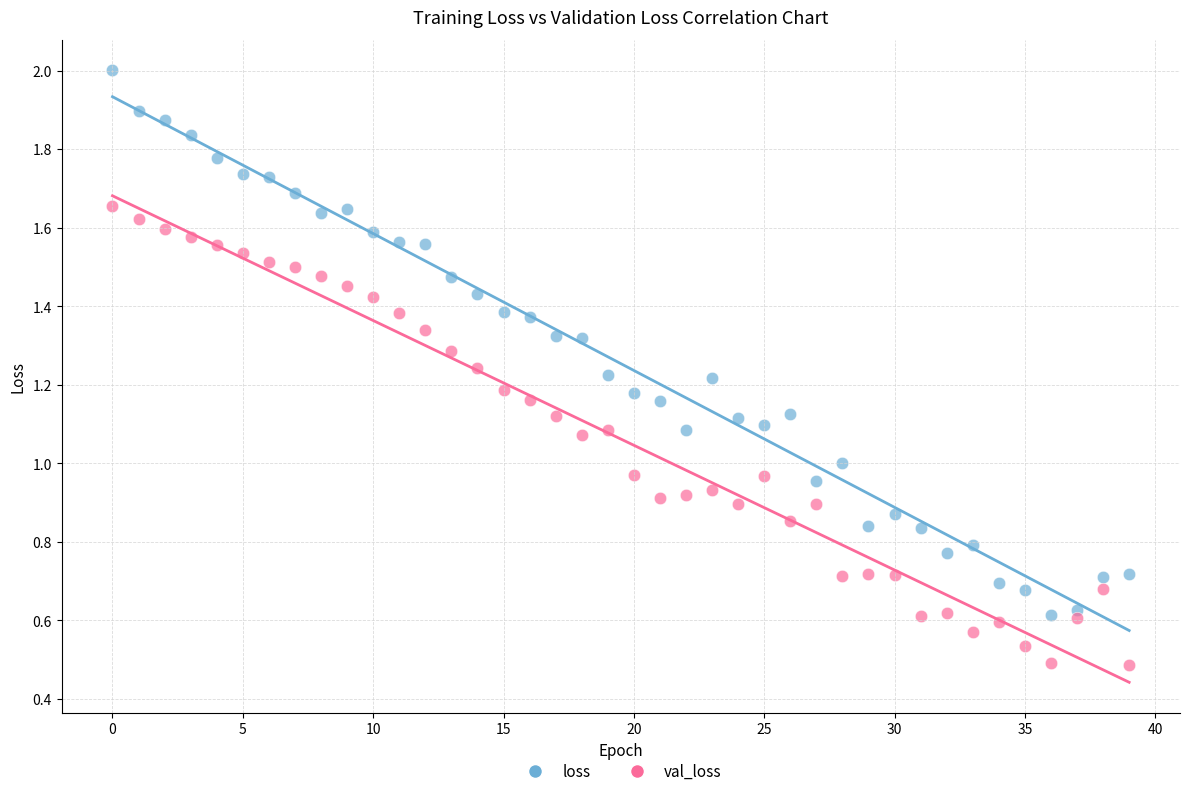

Which series contains the lowest Y value?

val_loss